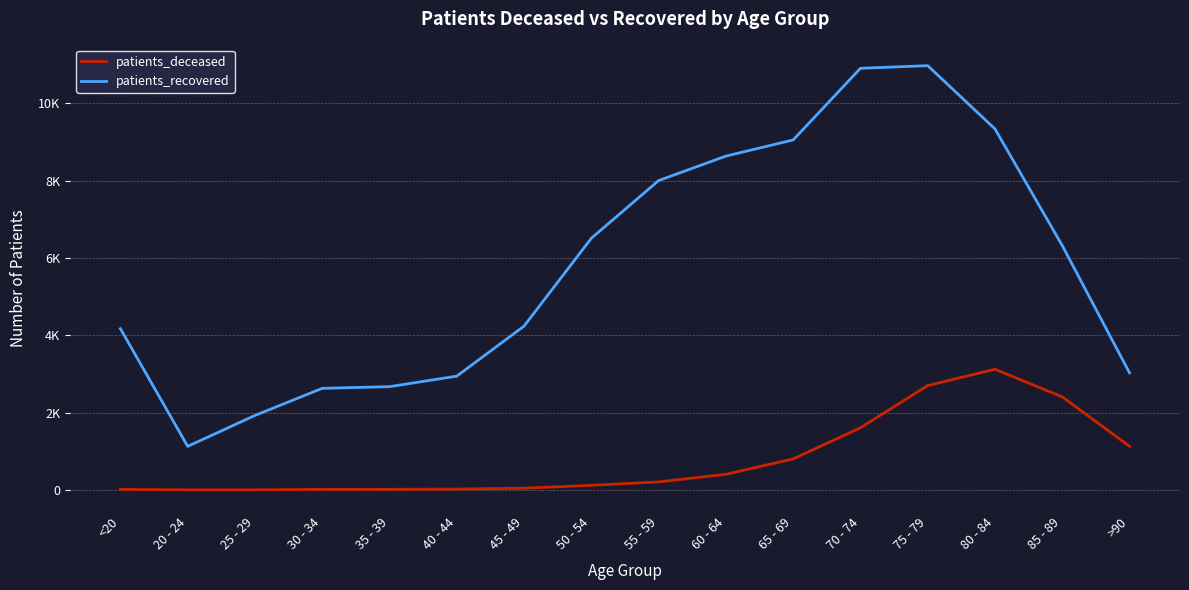

Reading left to right, transcribe all the data shown in this chart.

patients_deceased: 15	3	3	16	17	23	45	120	208	405	803	1609	2701	3123	2408	1129
patients_recovered: 4173	1128	1928	2629	2672	2945	4239	6512	8004	8637	9055	10908	10977	9340	6322	3030